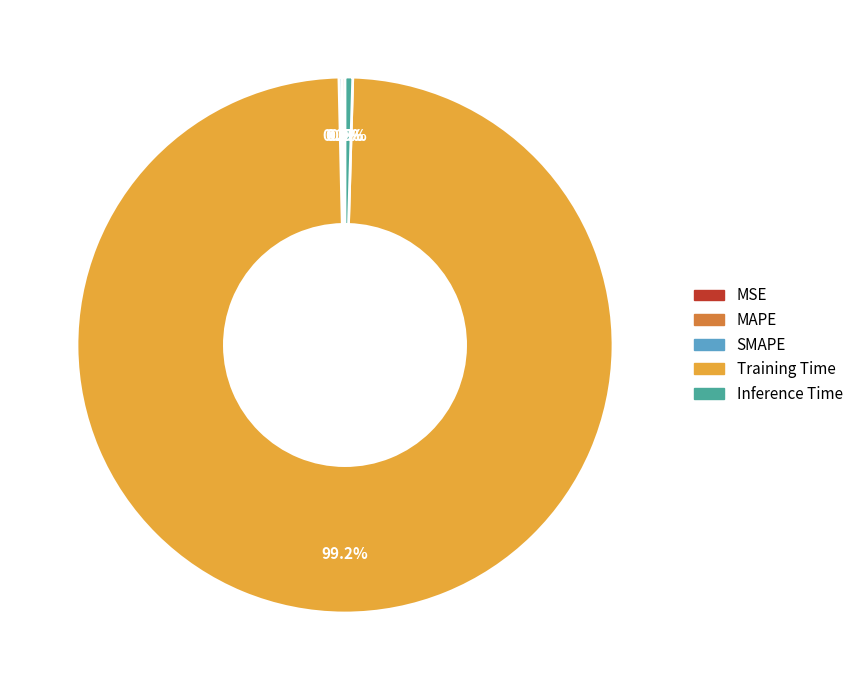

Combined, do Inference Time and Training Time account for over 50%?

Yes